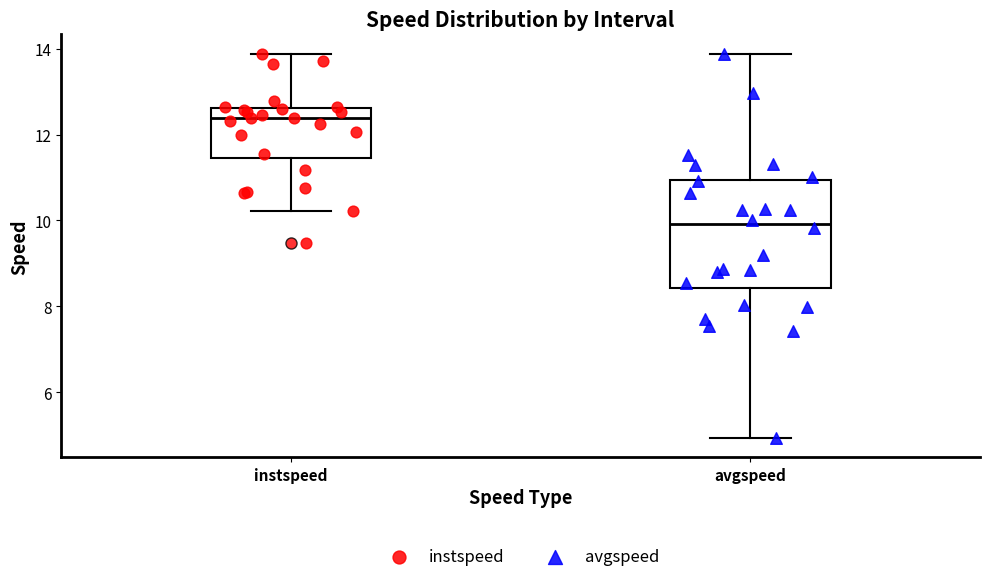

Which box's median line is the highest?

instspeed